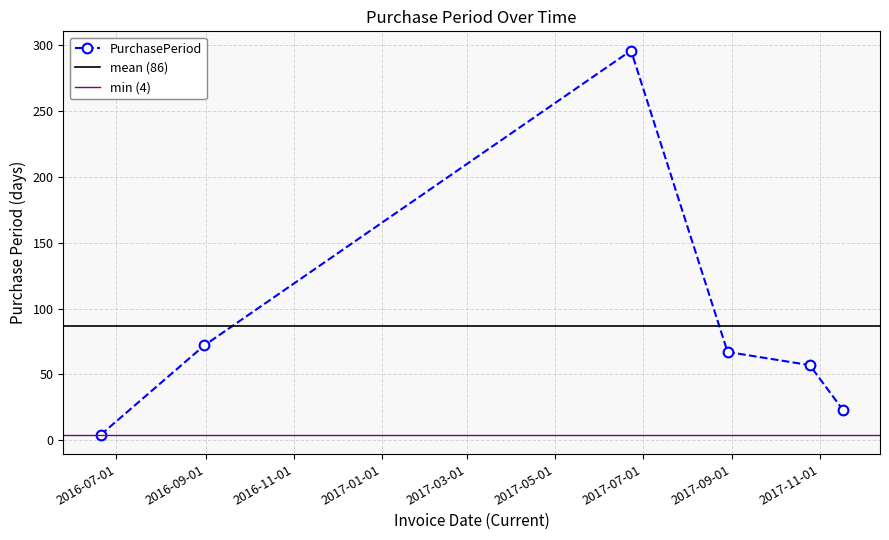

What is the maximum value shown in the chart?

296